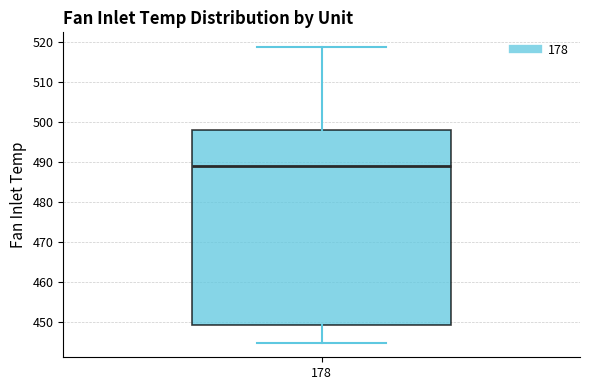

Transcribe this box plot: give where the median line is, the range the box spans, and where the two whiskers end, as read against the y-axis. The values are not printed on the chart, so give them approximately, as read against the axis.

median 489, box 449 to 498, whiskers 445 to 519